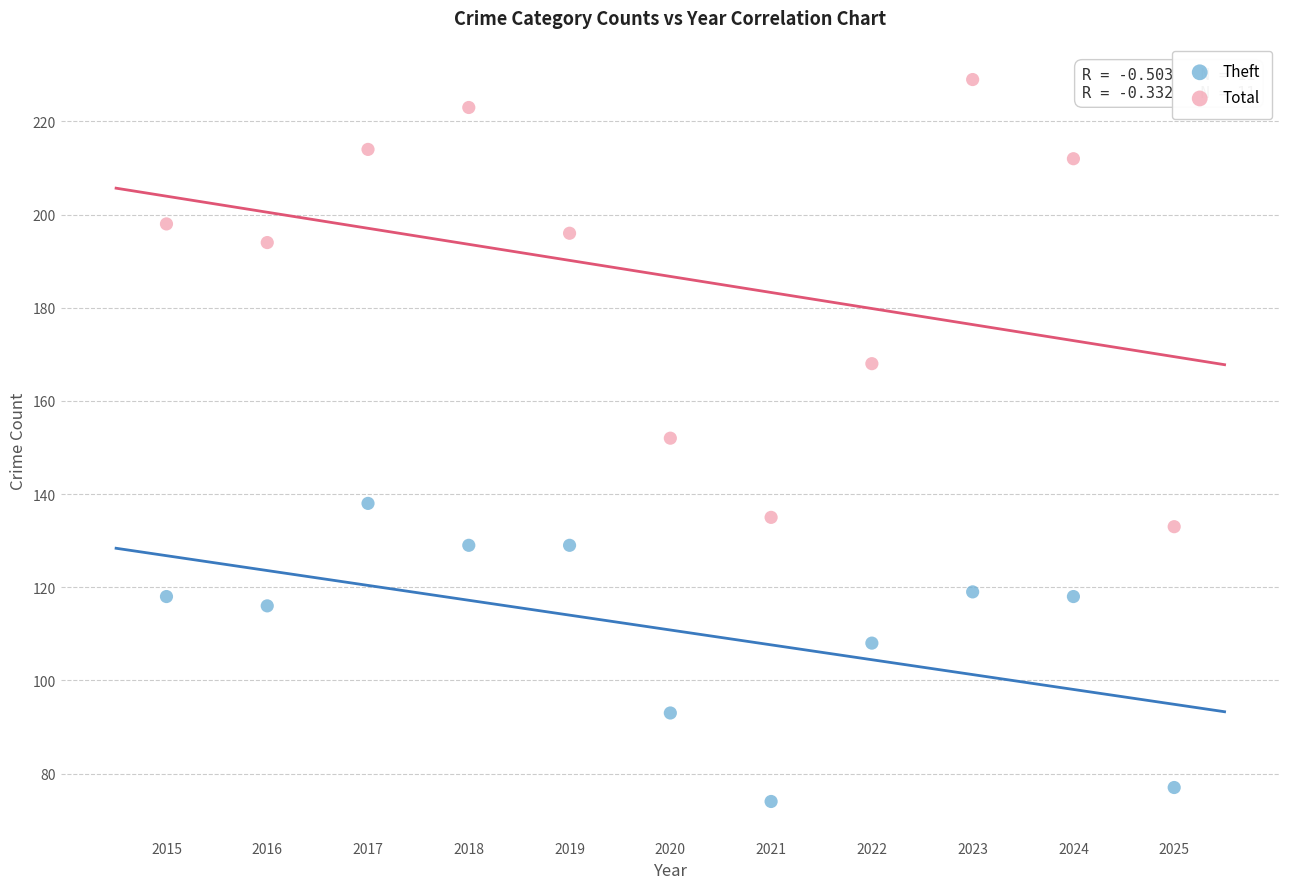

Which series contains the lowest Y value?

Theft